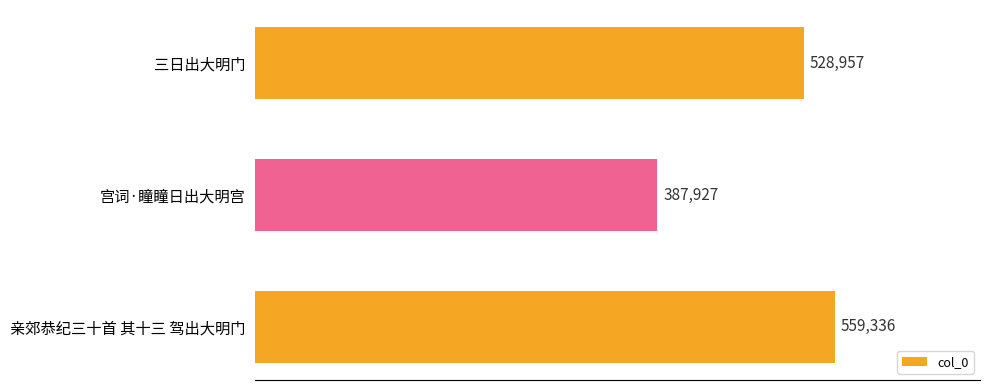

What is the difference between the maximum and minimum values?

171409